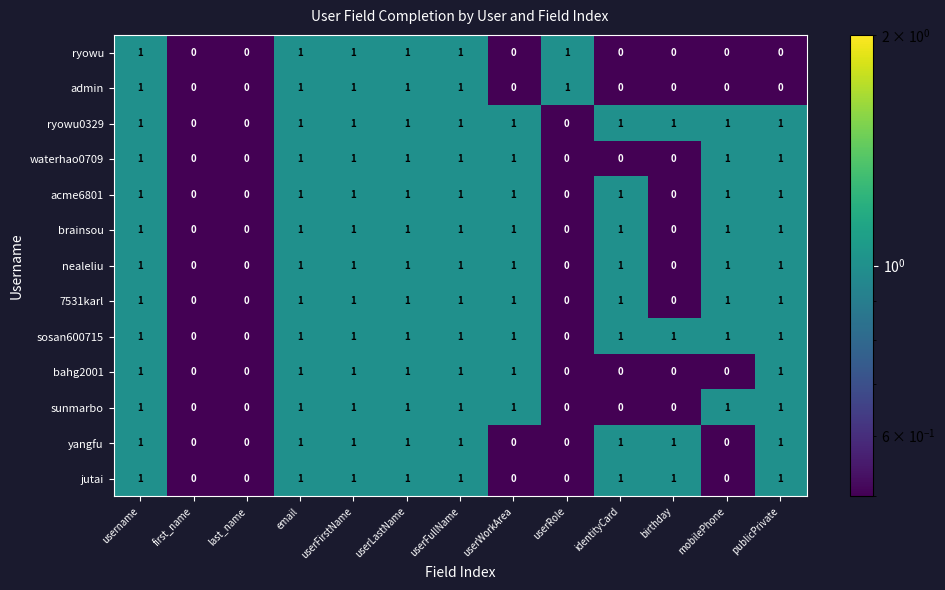

Is the value of admin at userLastName greater than the value of 7531karl at first_name?

Yes